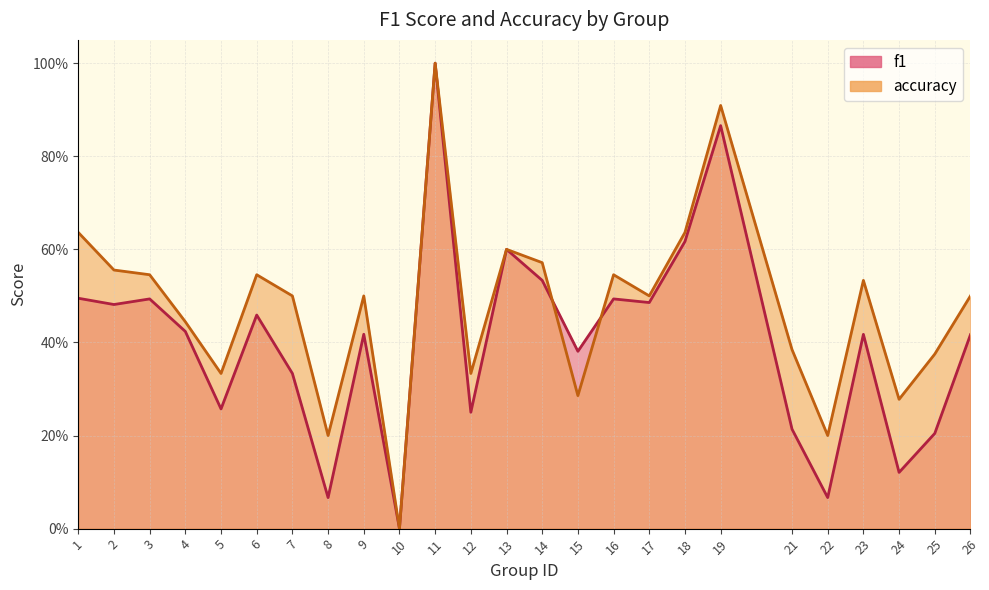

What is the difference between the maximum and minimum values in the accuracy series?

1.0